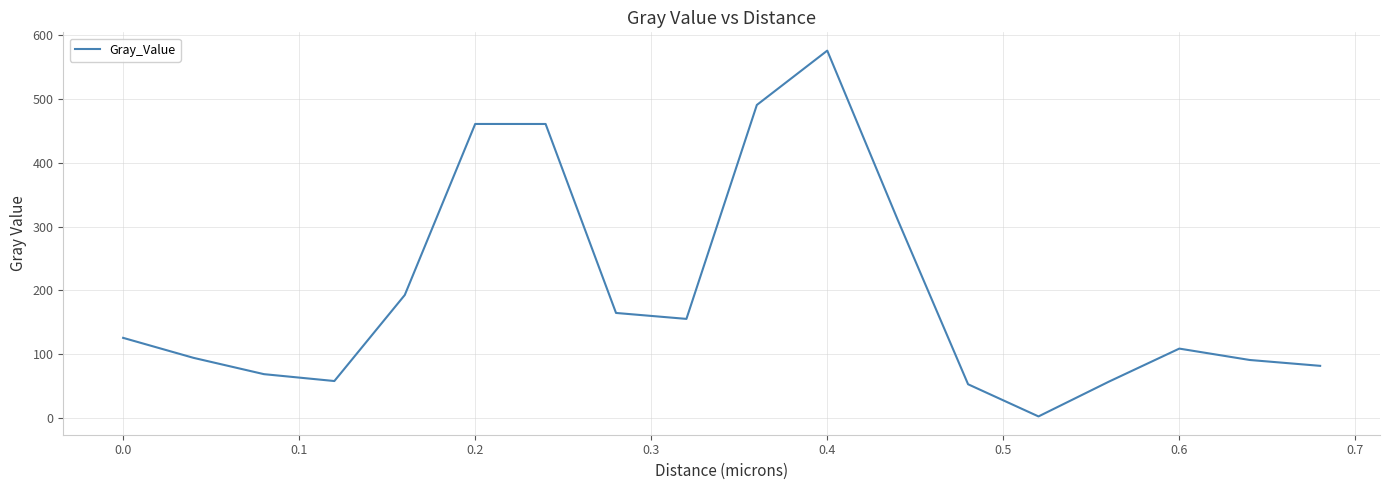

What is the difference between the maximum and minimum values?

572.9